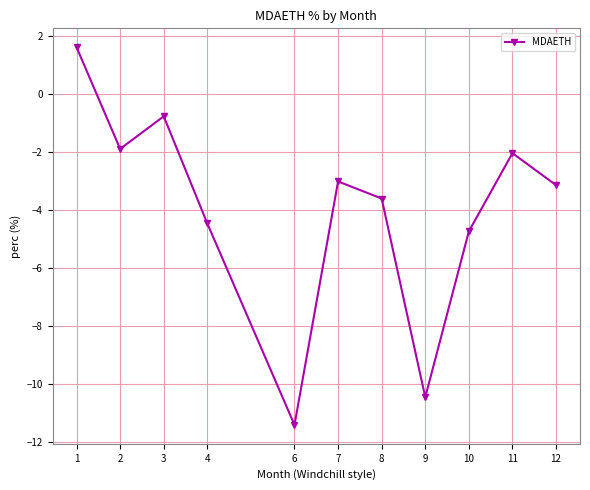

How many positive values are there?

1